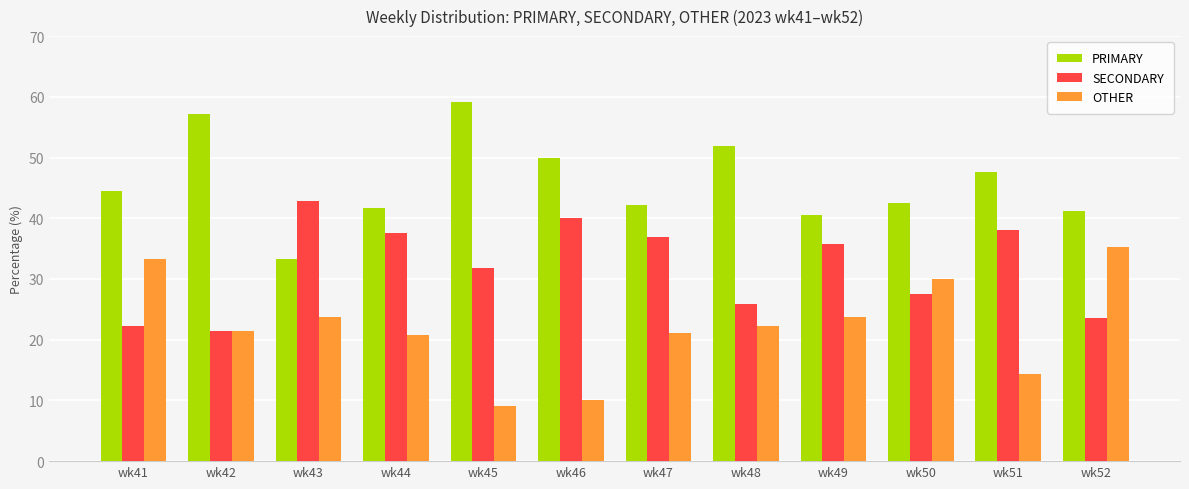

What is the difference between the SECONDARY values at wk48 and wk51?

12.2